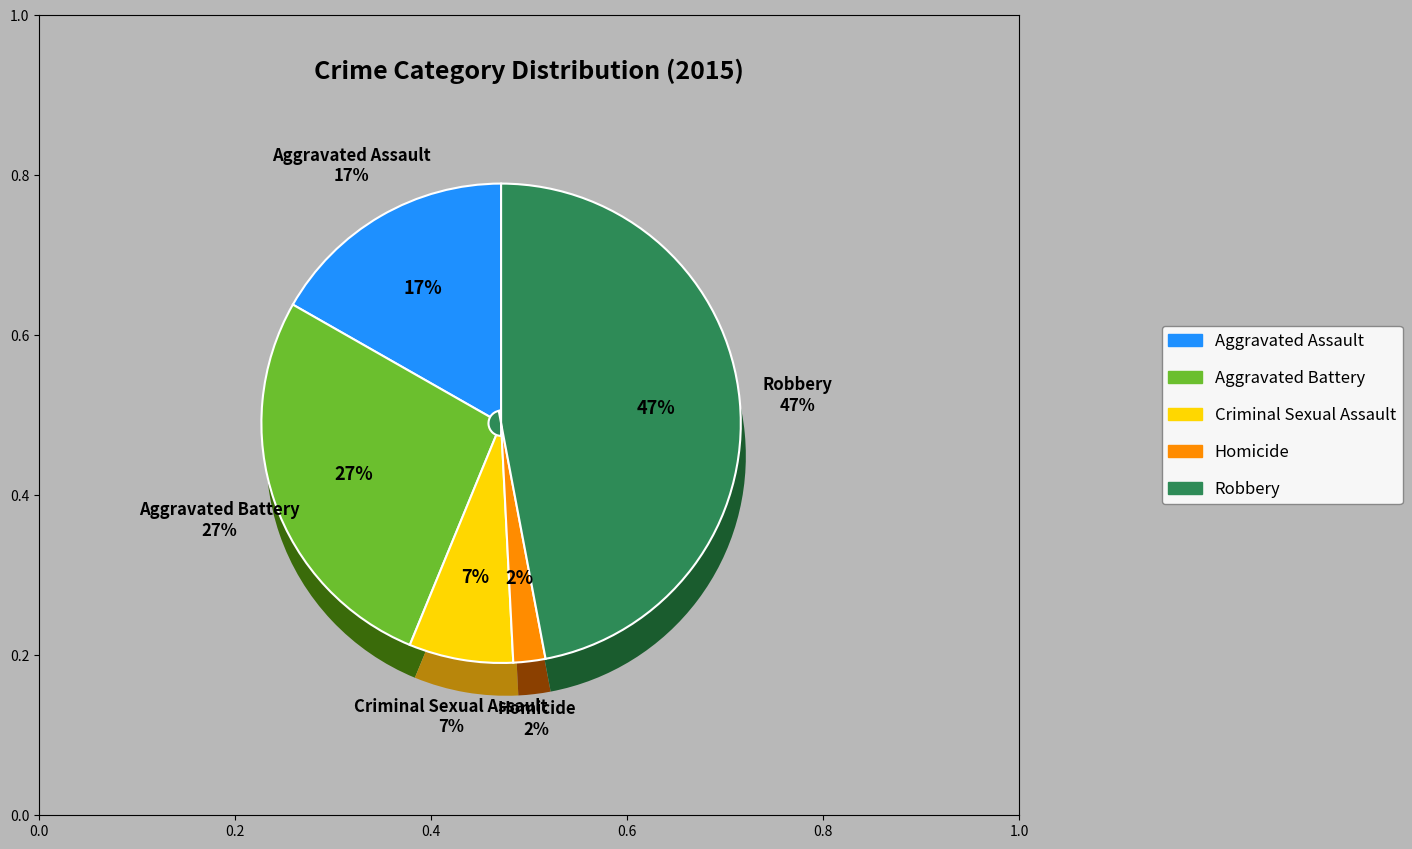

Which has a higher value, Aggravated Assault or Aggravated Battery?

Aggravated Battery